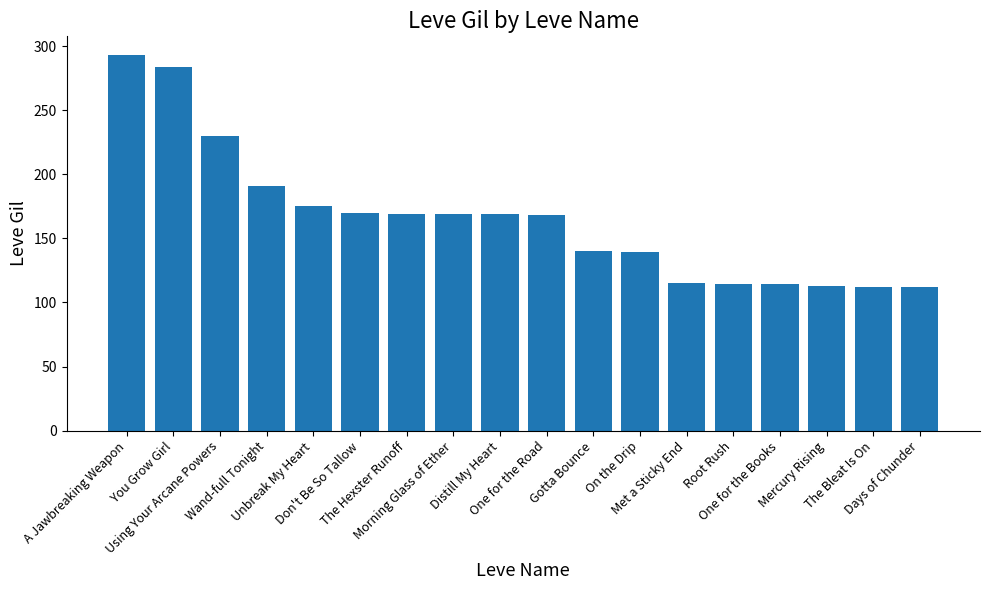

The value at A Jawbreaking Weapon is 293. True or false?

True